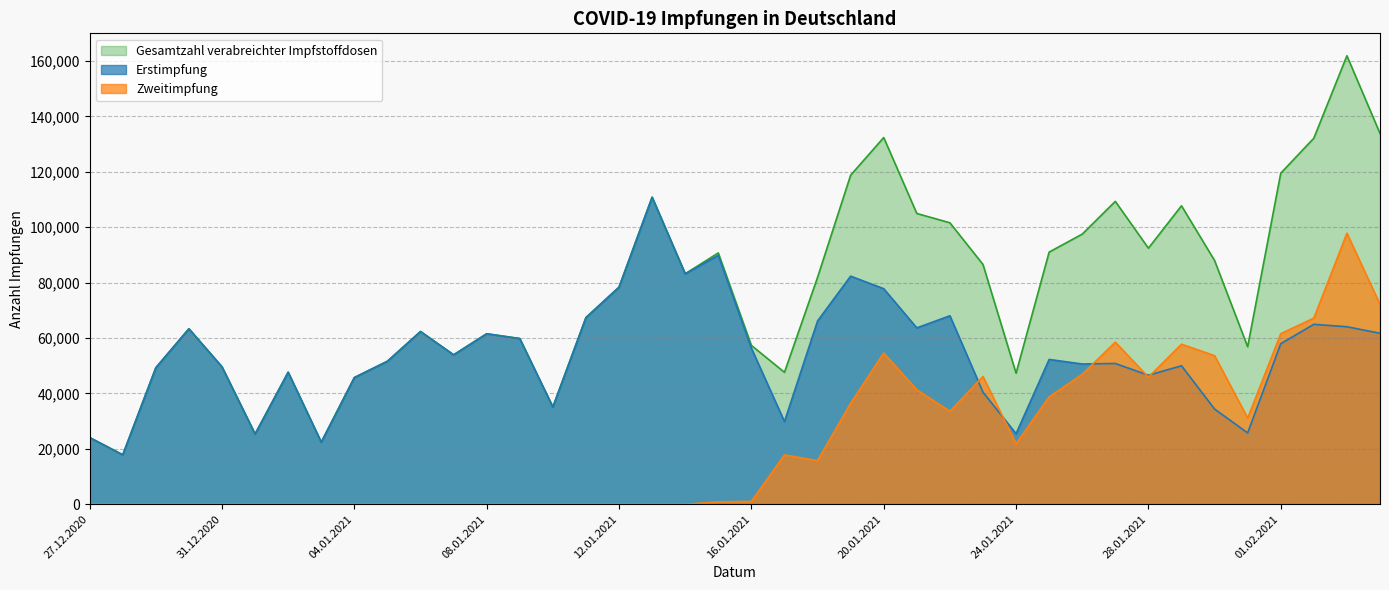

Which series has the largest total across all categories?

Gesamtzahl verabreichter Impfstoffdosen